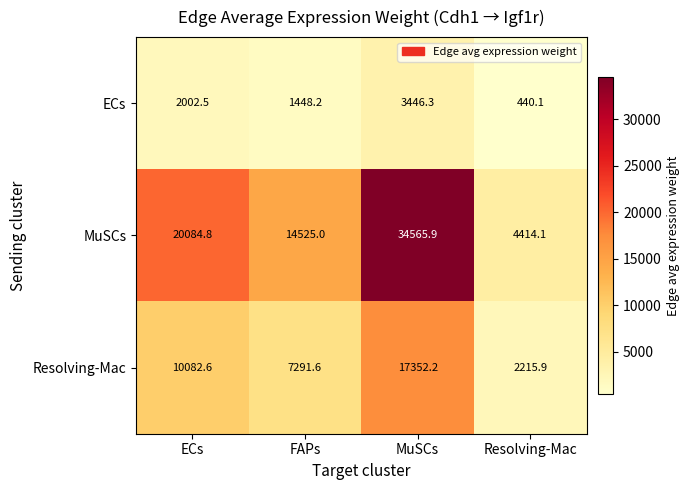

At how many categories does at least one series exceed 23356?

1